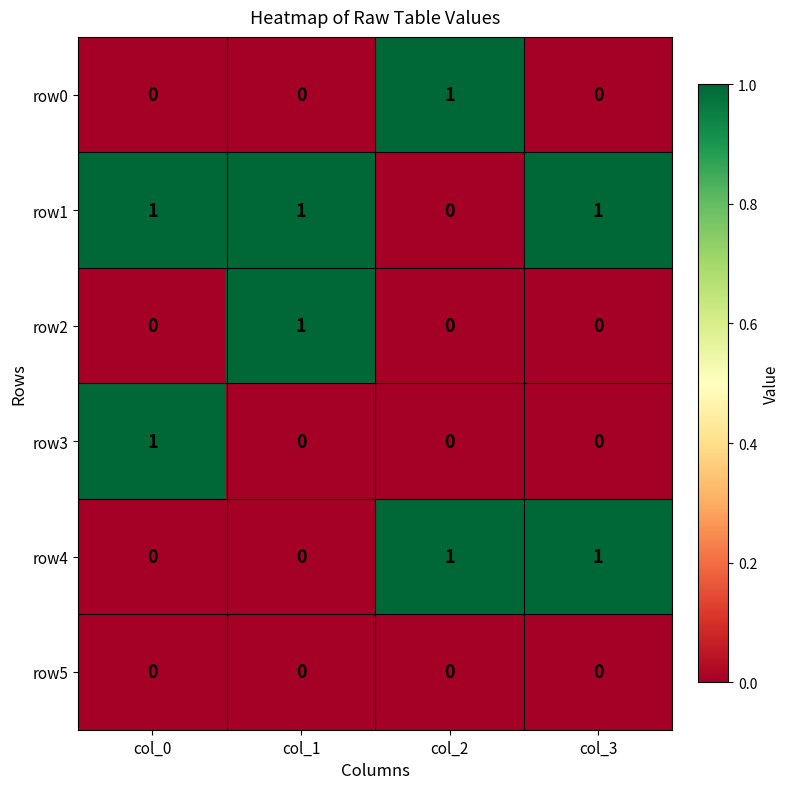

How many row3 values are between 0 and 1?

4